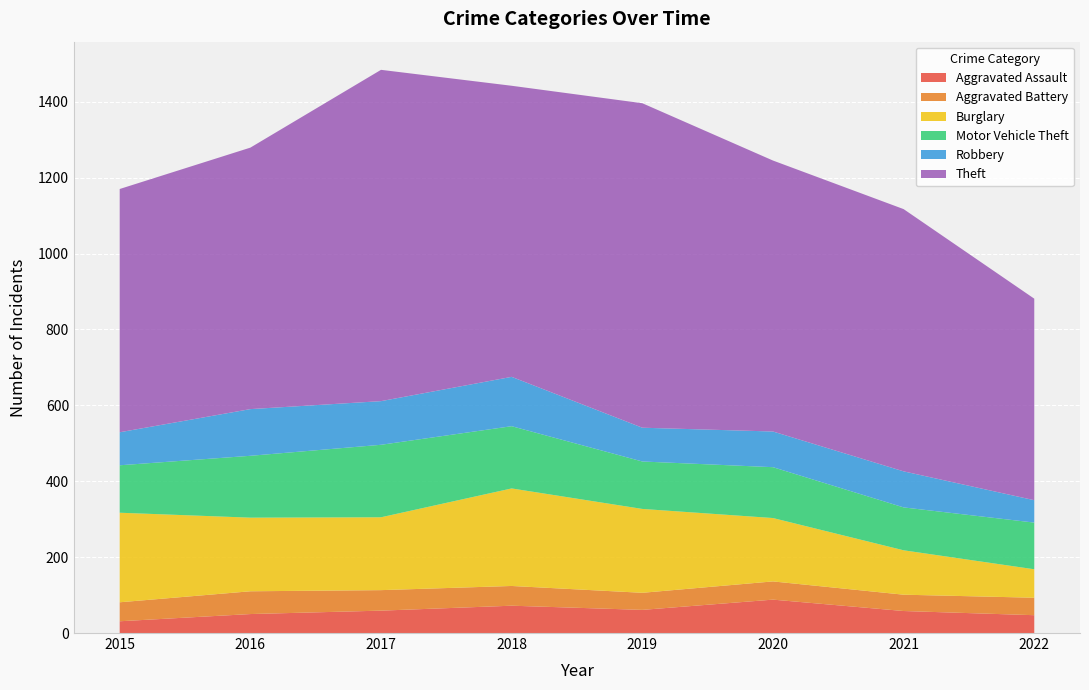

Reading left to right, list all the values displayed in this chart.

Aggravated Assault: 31	50	59	72	61	88	58	47
Aggravated Battery: 50	60	54	52	45	48	43	46
Burglary: 236	194	192	257	221	167	117	75
Motor Vehicle Theft: 125	163	191	164	125	134	113	123
Robbery: 87	123	115	130	89	94	95	59
Theft: 641	689	873	767	855	714	691	531